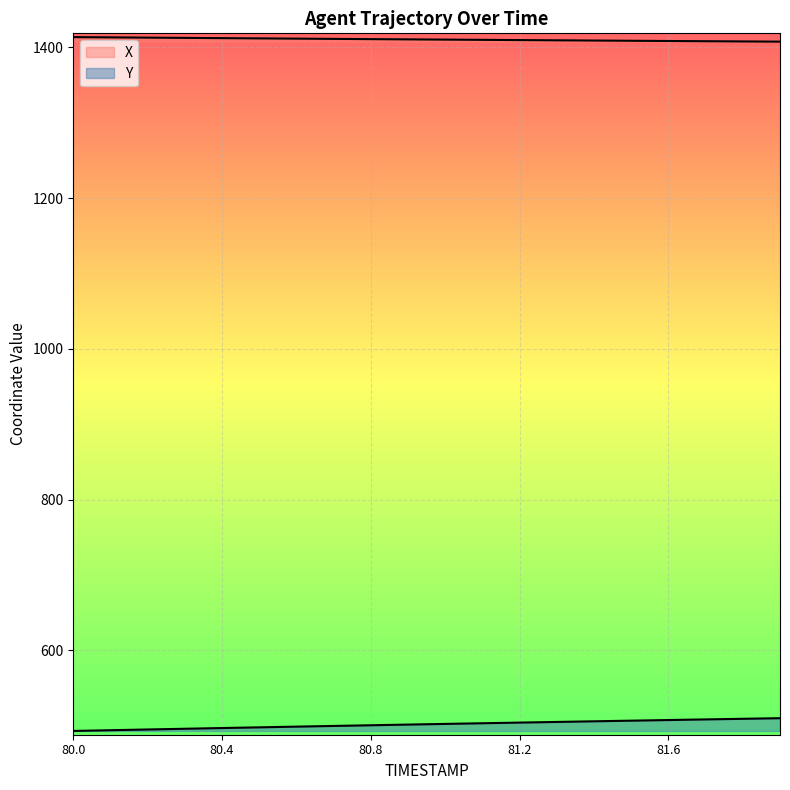

What is the label of the 20th point from the right?

80.0